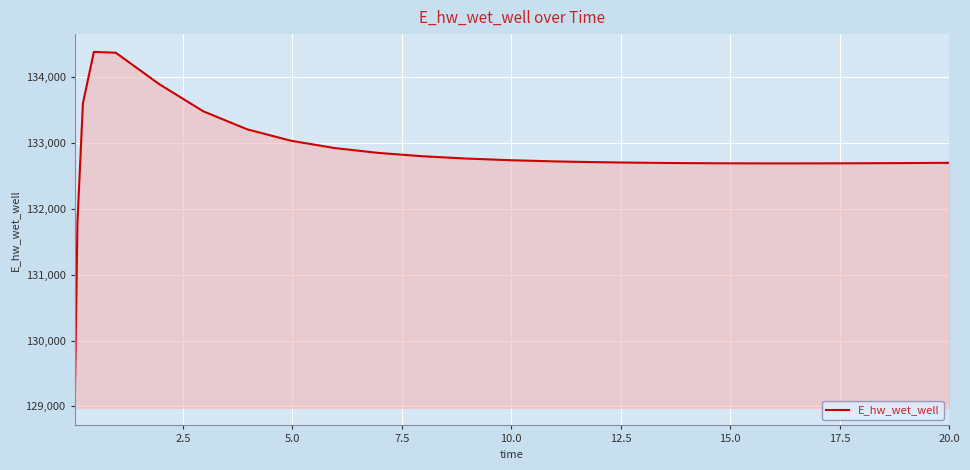

What is the minimum value shown in the chart?

128980.8